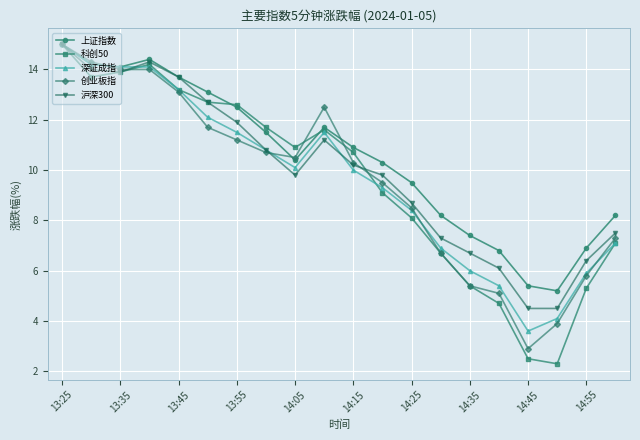

True or false: 创业板指 and 深证成指 intersect in this chart.

True